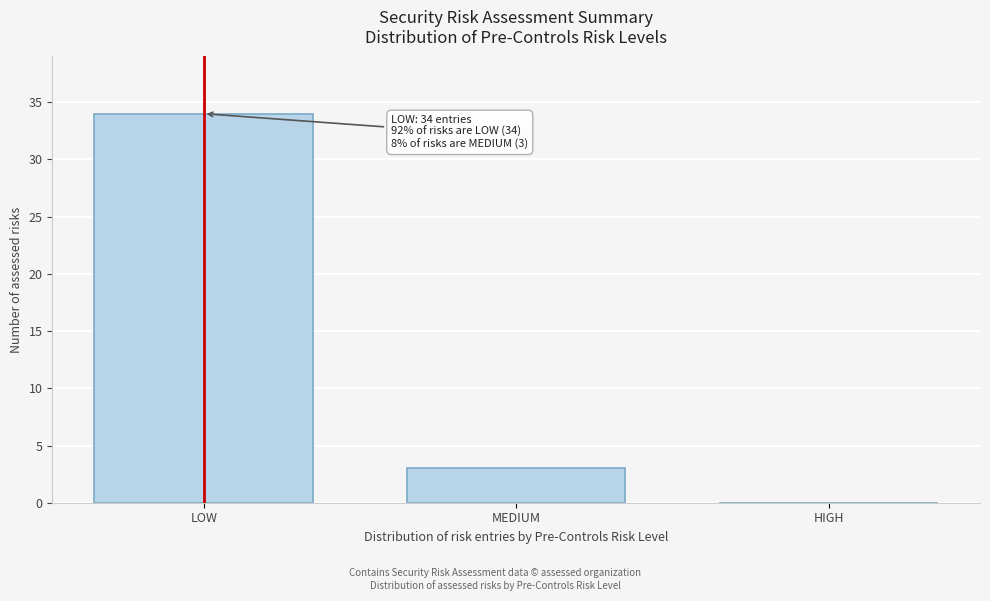

Reading left to right, what are all the values shown in this chart?

LOW=34	MEDIUM=3	HIGH=0